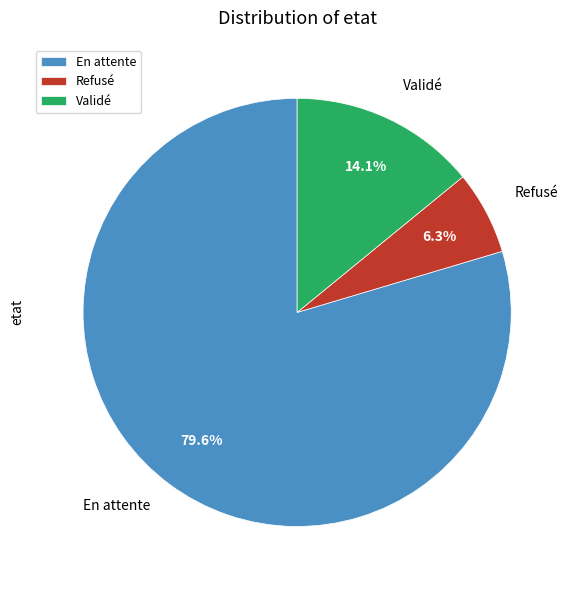

Between Refusé and Validé, which is larger?

Validé